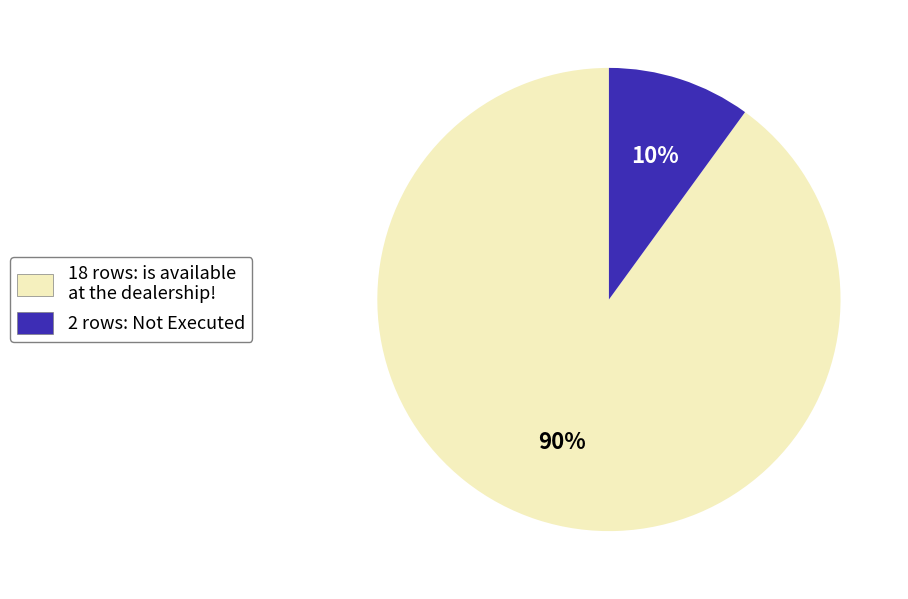

Is there a majority slice in this chart?

Yes